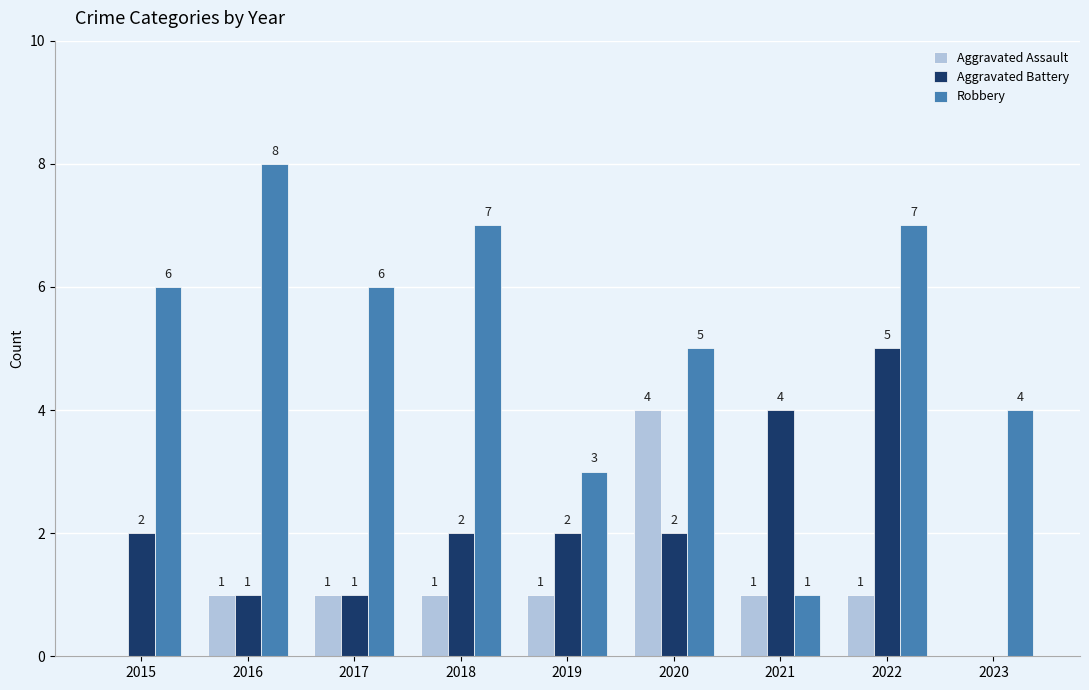

Where is Robbery nearest to the value 4?

2023